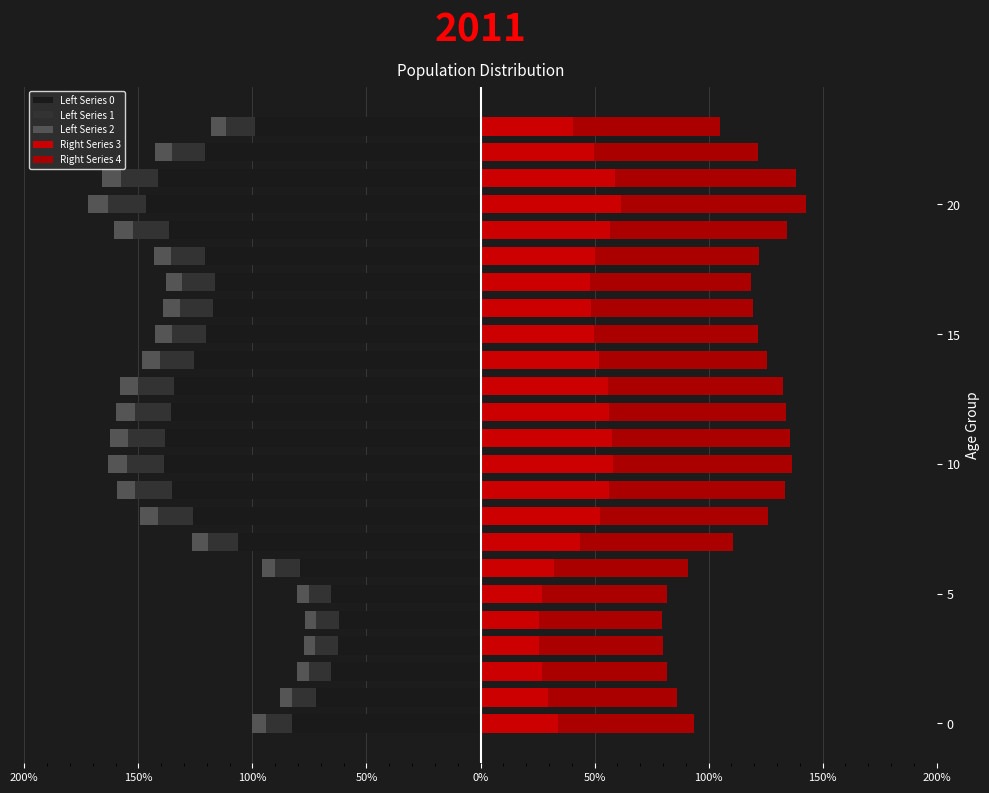

How many values in the Left Series 0 series are below -1?

16